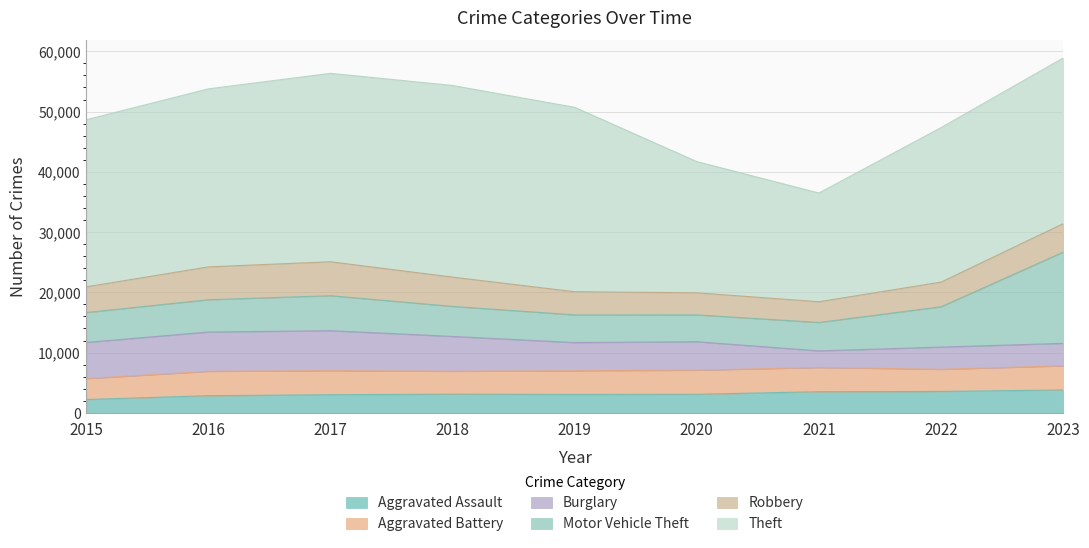

At which category does Aggravated Assault reach its first local valley?

2019